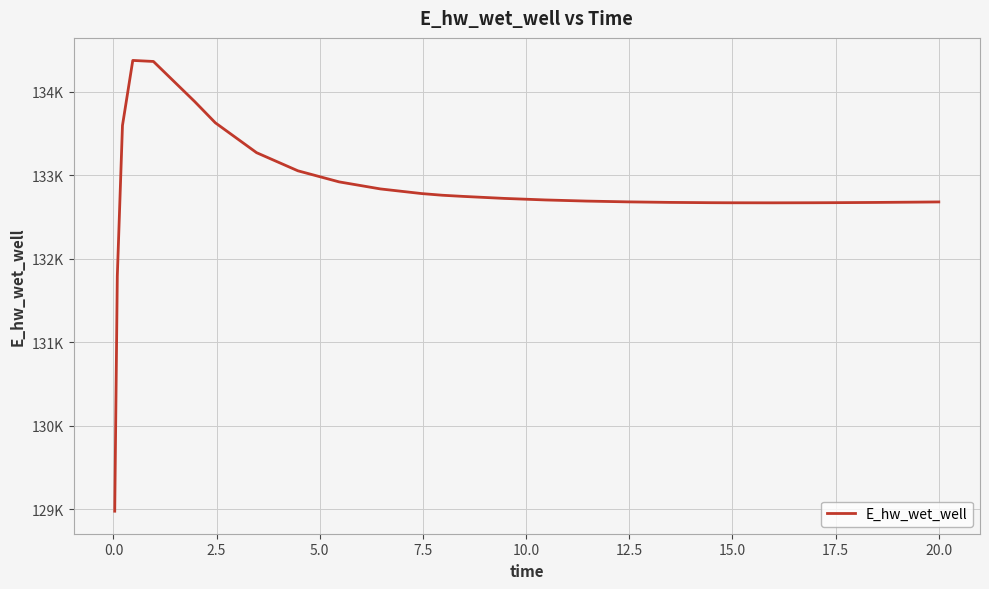

Does the chart display data point markers on the line(s)?

No